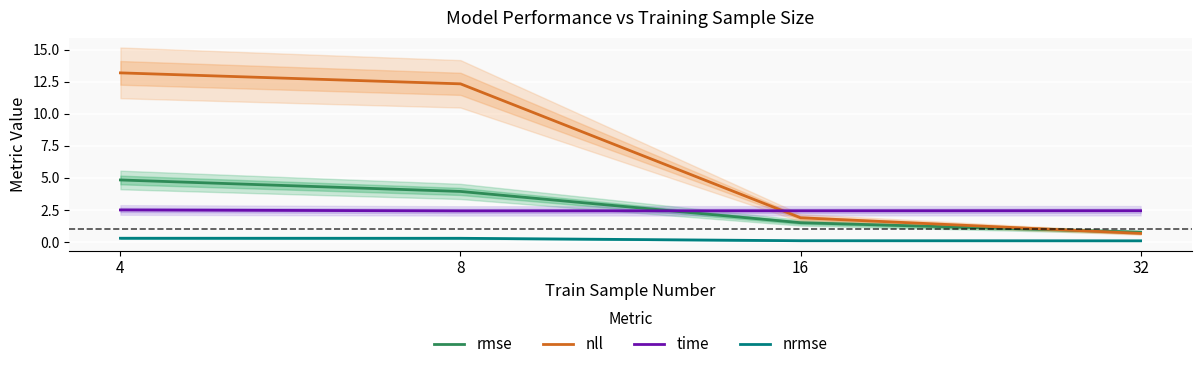

The value of time at 16 is 2.4. True or false?

True